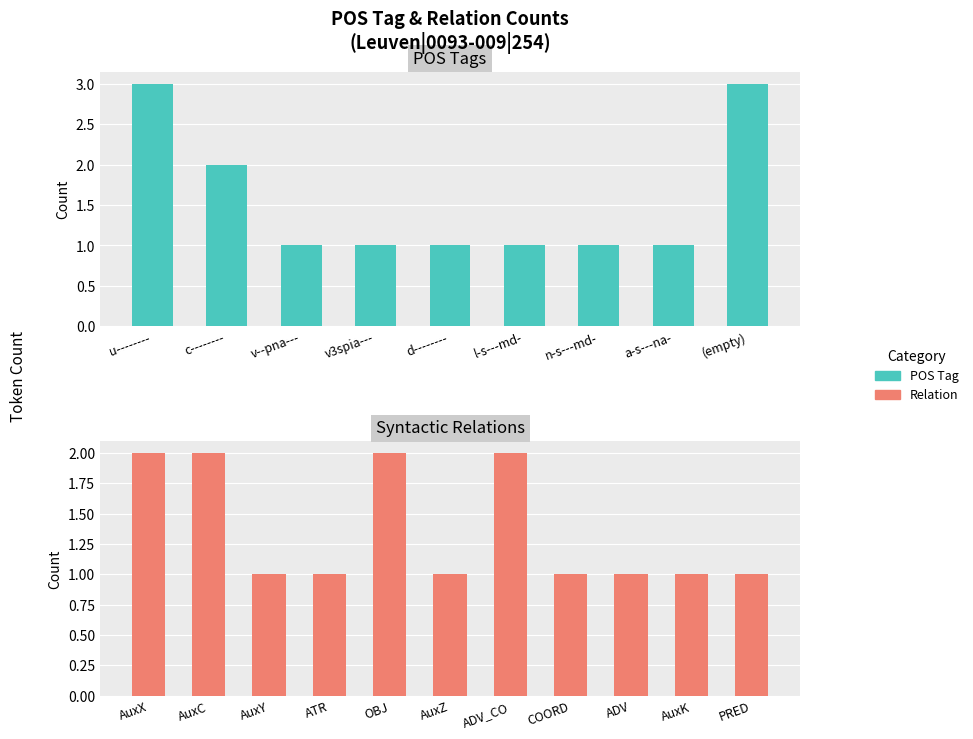

What is the difference between the second highest and second lowest values?

1